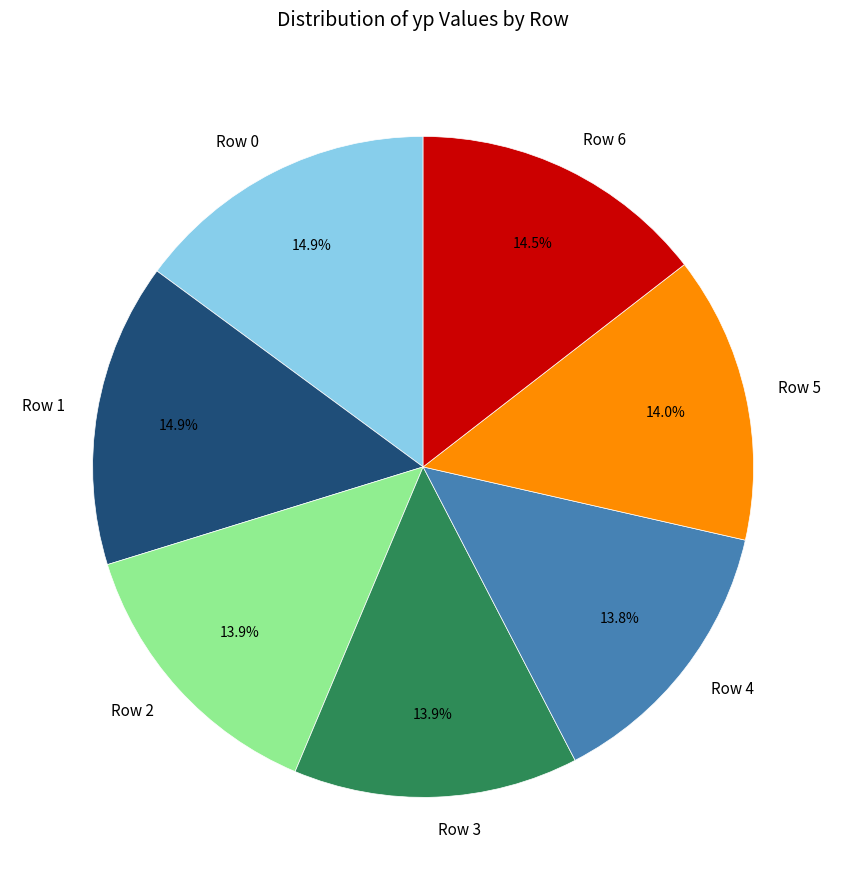

Does any single category account for the majority?

No